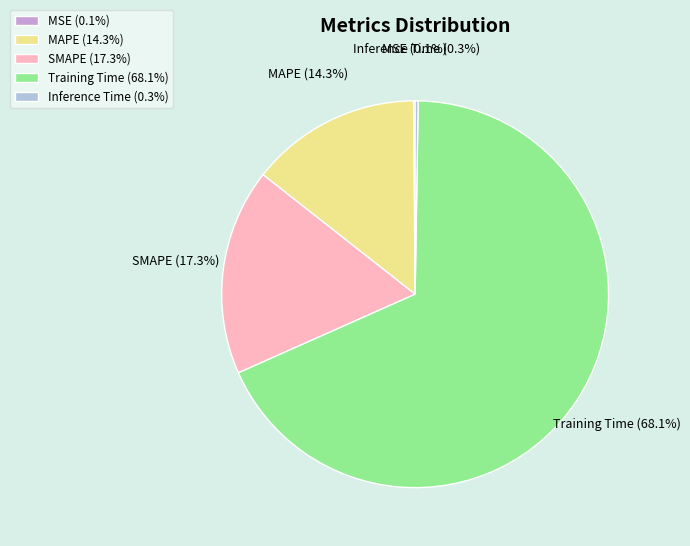

Which category accounts for the majority?

Training Time